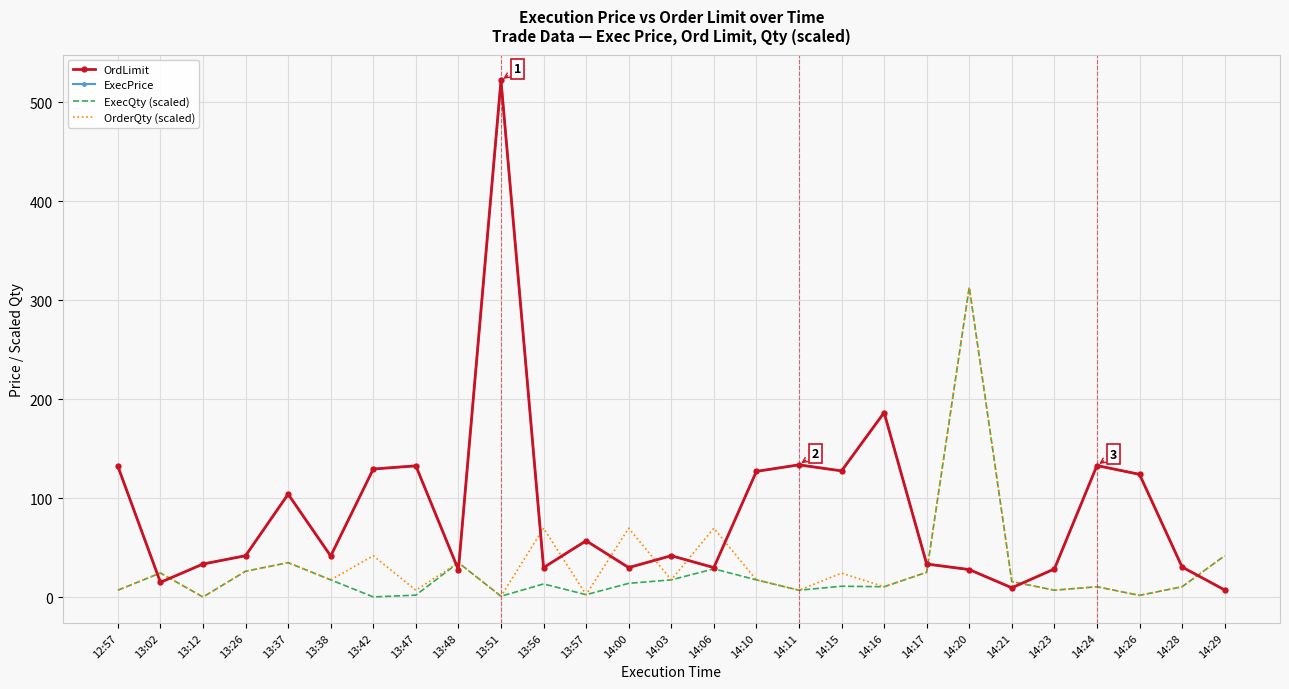

Reading right to left, what are all the values shown in this chart?

OrdLimit: 7.2	30.4	124.0	132.9	28.4	9.4	27.8	33.4	186.4	127.5	133.6	127.0	29.8	41.8	29.8	56.9	29.8	522.0	27.6	132.6	129.4	41.5	104.0	41.8	33.4	14.9	132.1
ExecPrice: 7.2	30.4	124.0	132.9	28.4	9.4	27.8	33.4	186.4	127.5	133.6	127.0	29.8	41.8	29.8	56.9	29.8	522.0	27.6	132.6	129.4	41.5	104.0	41.8	33.4	14.9	132.1
ExecQty (scaled): 41.8	10.4	1.7	10.4	7.0	15.7	313.2	25.1	10.4	11.0	7.0	17.4	28.5	17.4	13.9	2.4	13.3	0.8	34.8	1.9	0.2	17.4	34.8	26.1	0.1	24.4	7.0
OrderQty (scaled): 41.8	10.4	1.7	10.4	7.0	15.7	313.2	25.1	10.4	24.2	7.0	17.4	69.6	17.4	69.6	2.4	69.6	0.8	34.8	7.0	41.8	17.4	34.8	26.1	0.1	24.4	7.0